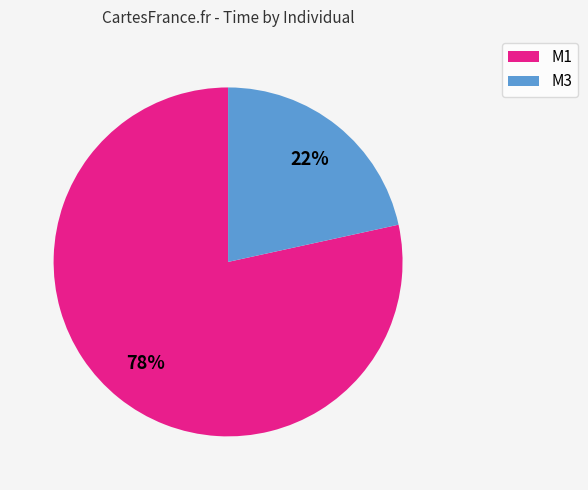

Is it true that M3 is 22% of the pie?

True